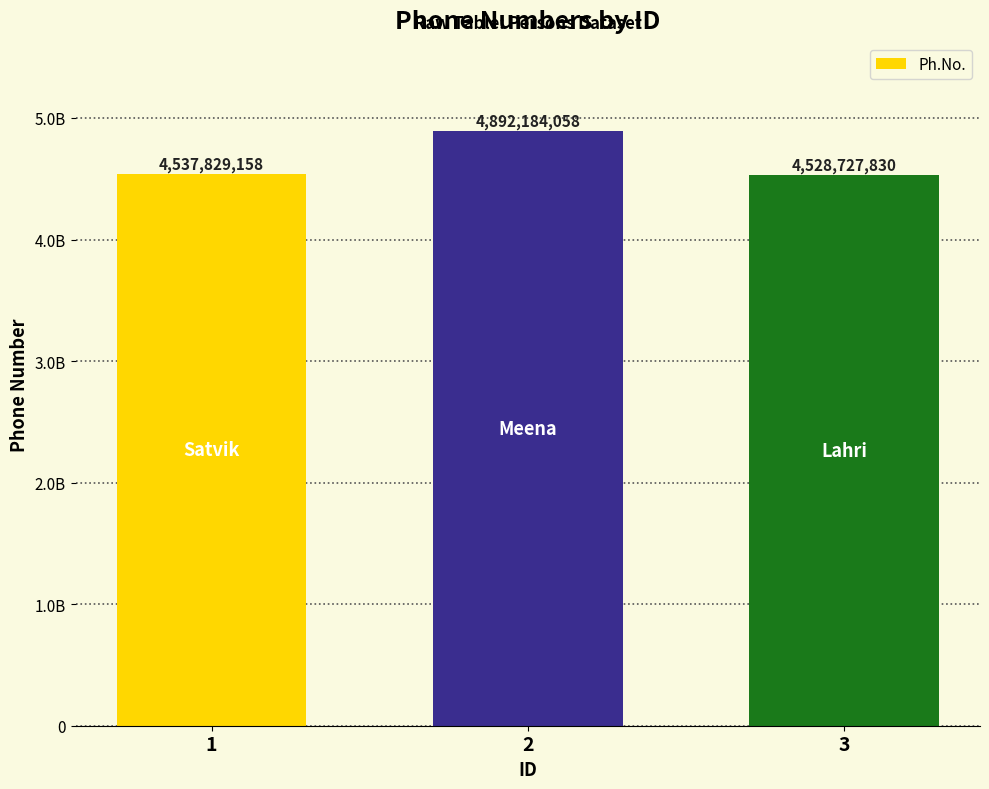

What is the sum of all values?

13958741046